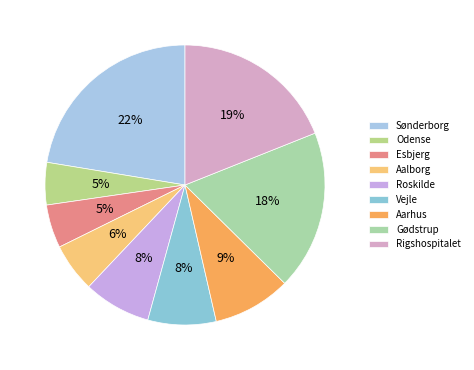

The Sønderborg slice represents 33% of the pie. True or false?

False